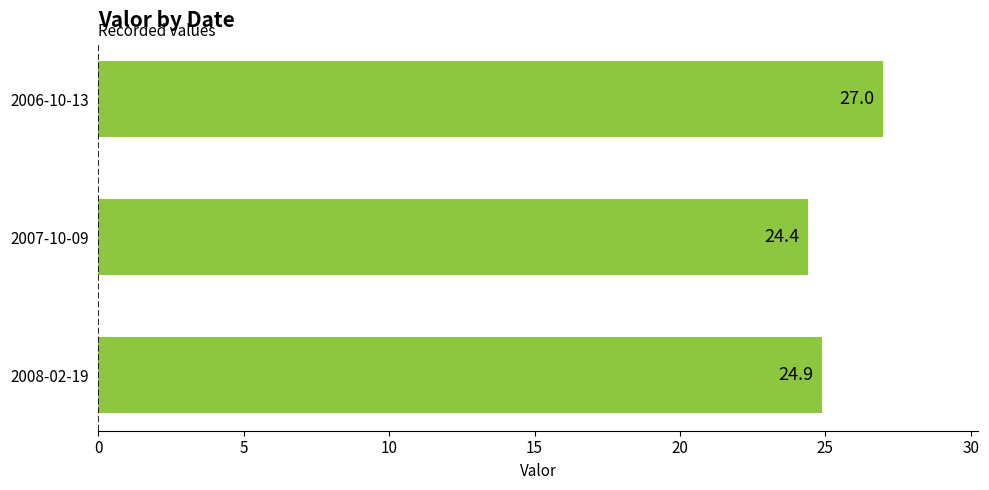

Reading top to bottom, extract all data points from this chart.

2006-10-13=27.0	2007-10-09=24.4	2008-02-19=24.9